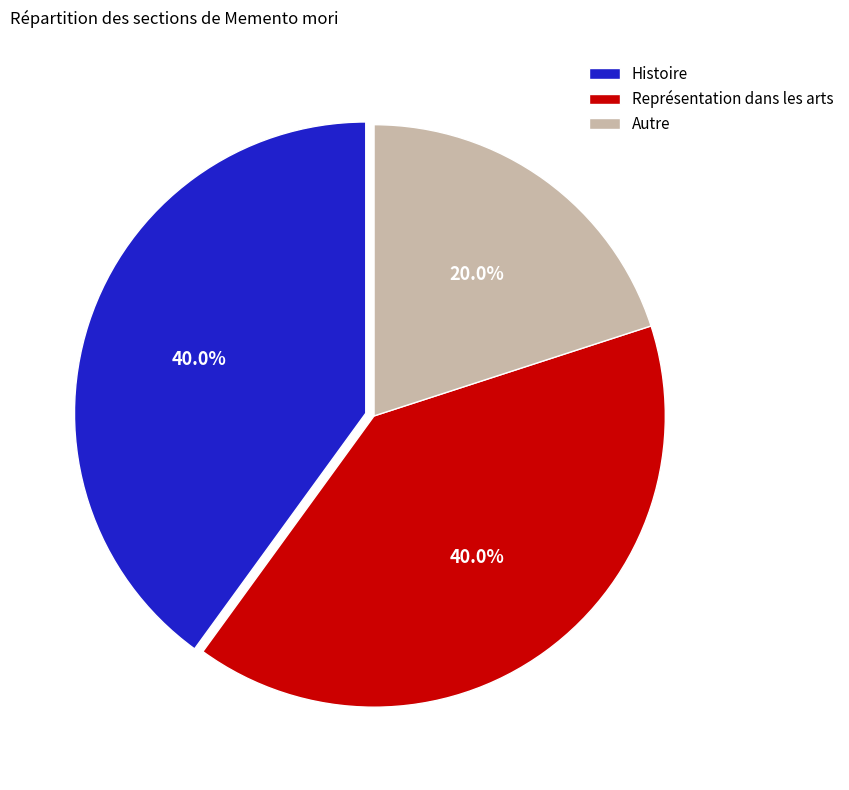

What is the ratio of the value at Autre to the value at Histoire?

0.5